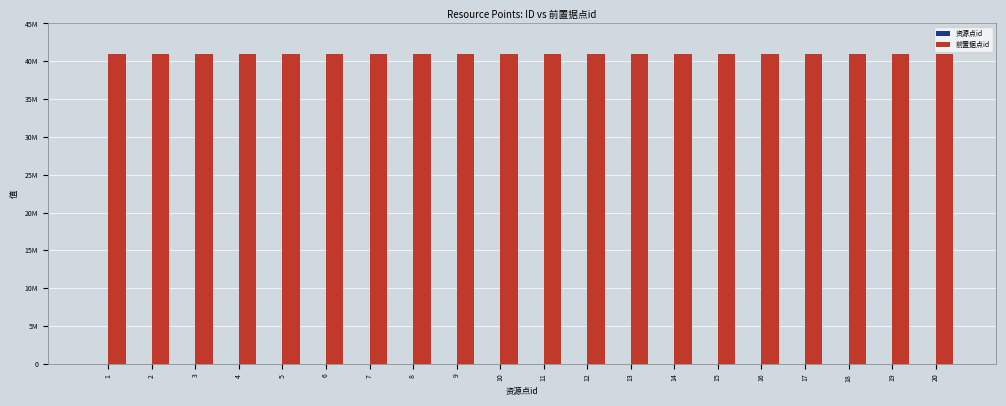

Which series has the largest total across all categories?

前置据点id